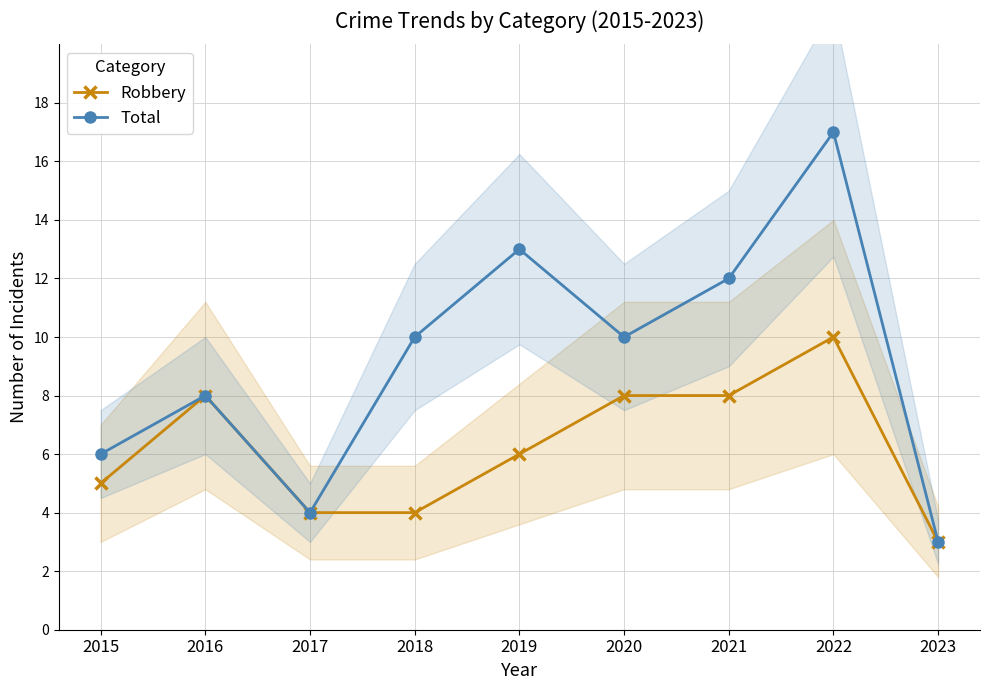

Which category has the highest value in the Total series?

2022